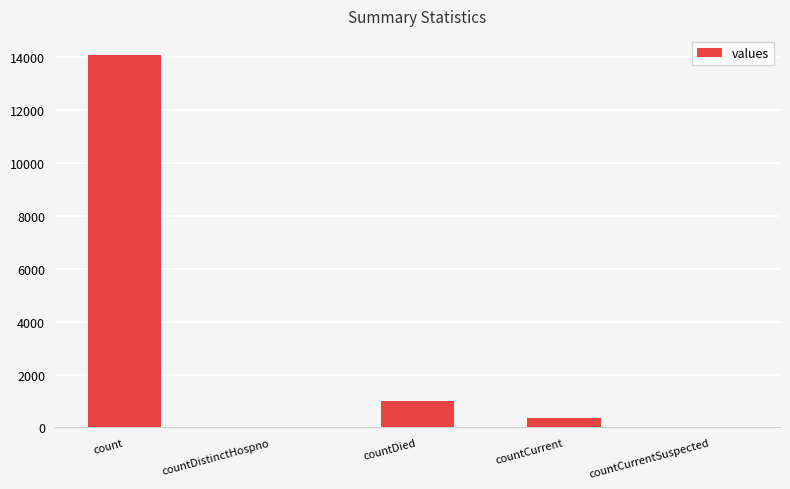

The value at countCurrent is 373. True or false?

True